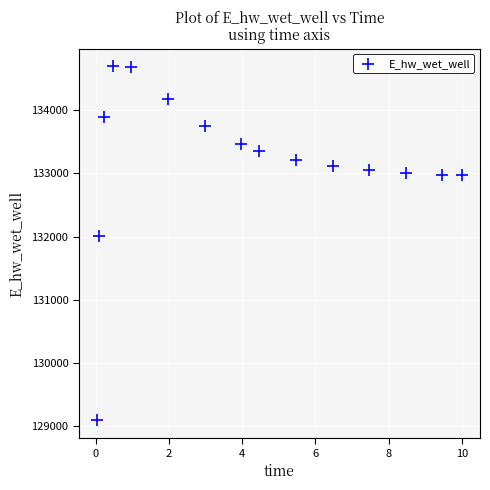

What is the range of Y values (max minus min)?

5596.6